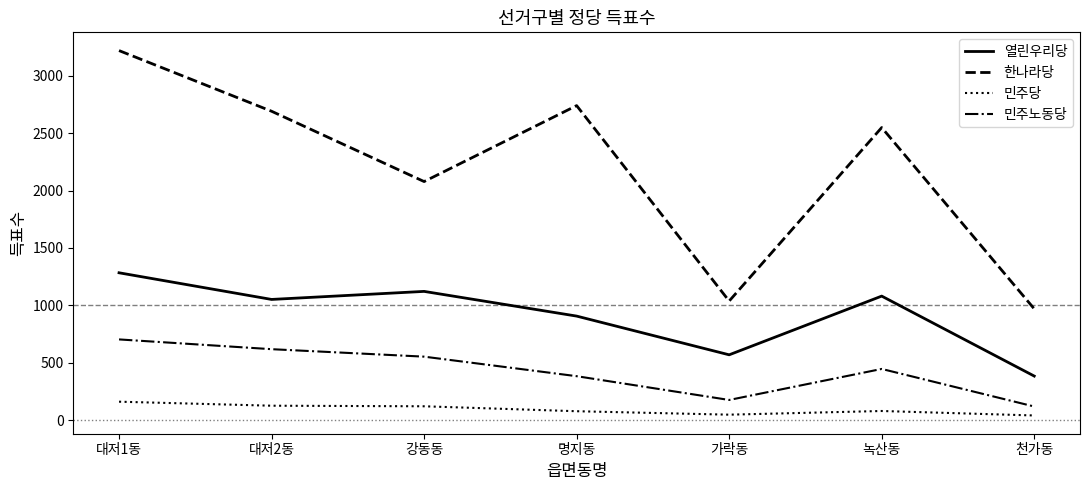

Which series changed the most between 대저1동 and 대저2동?

한나라당